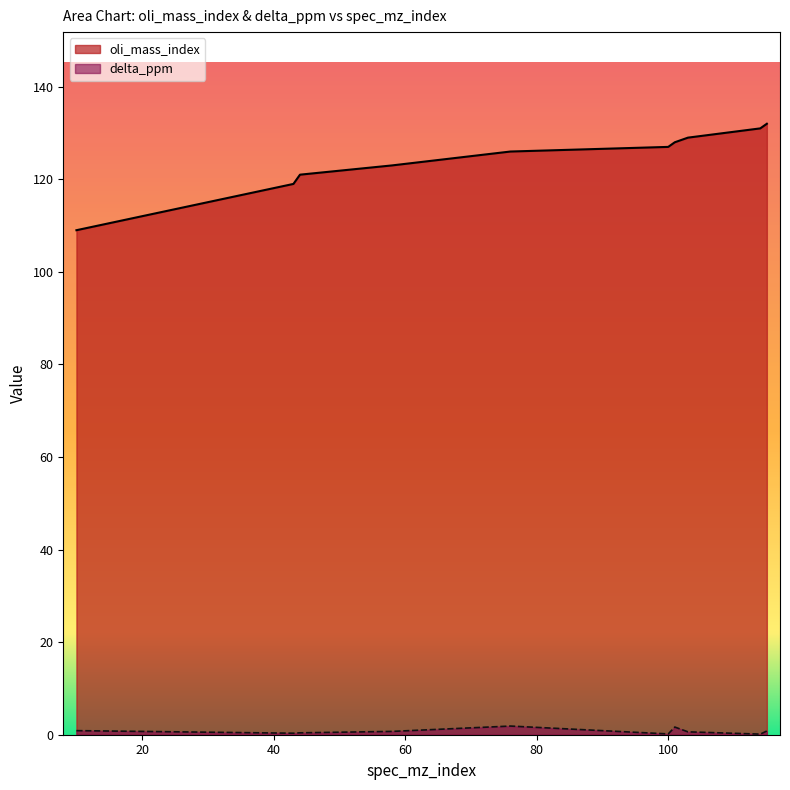

Between 100 and 114, which series saw the biggest shift?

oli_mass_index